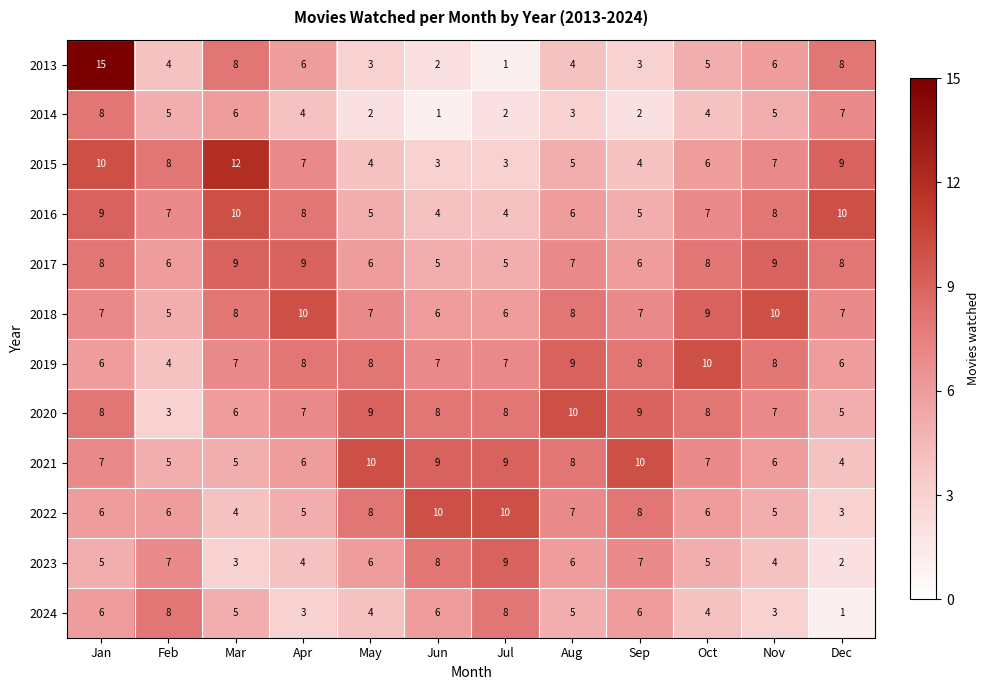

The 2015 series shows 9 at Oct. True or false?

False